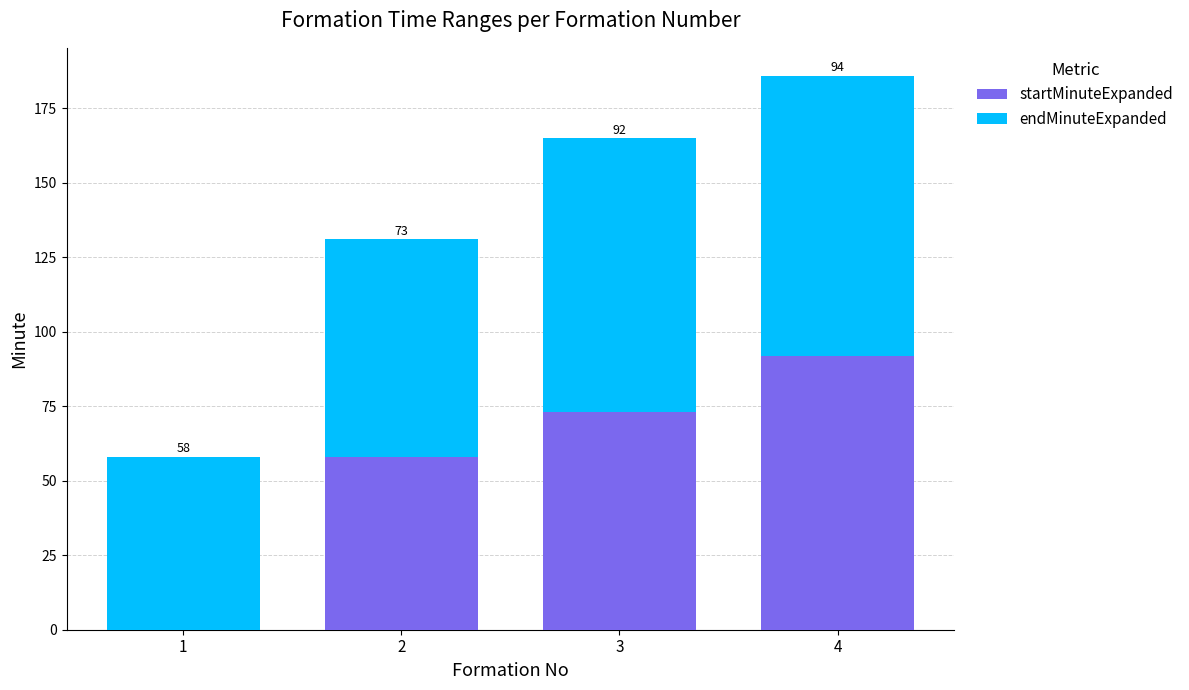

What is the total value across all series at 3?

165